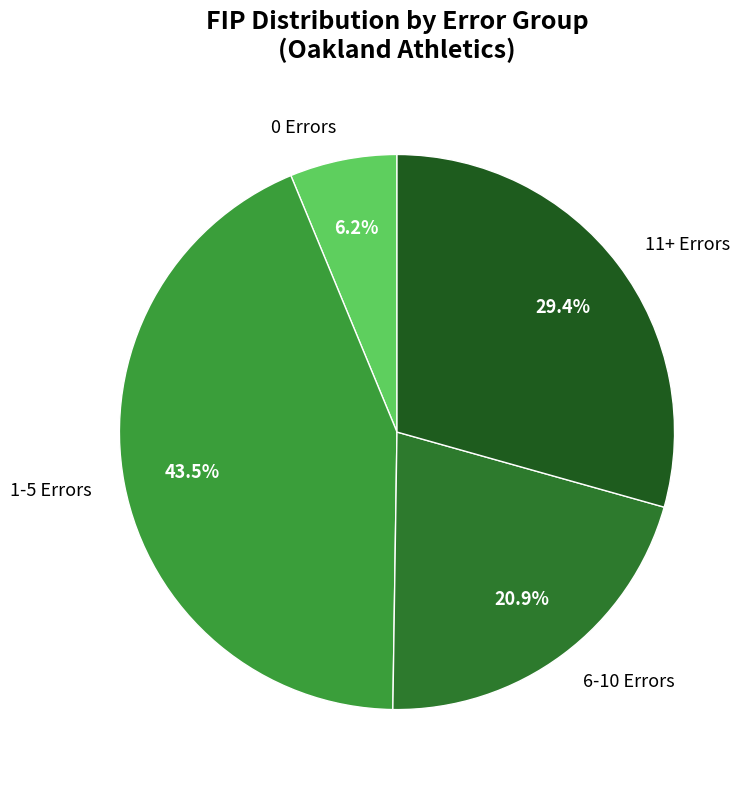

Count the number of slices in the pie.

4